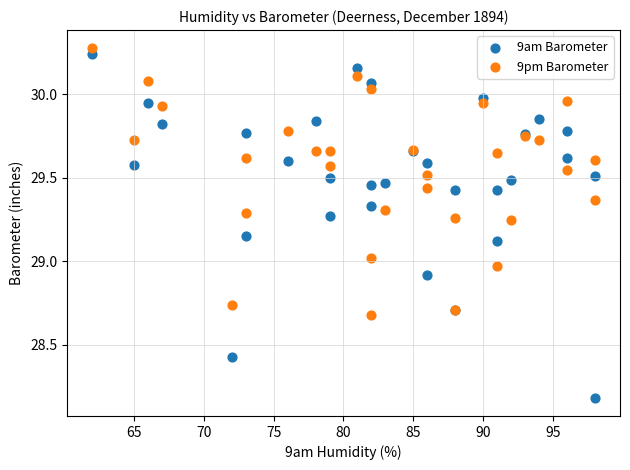

What is the X range (max minus min) for the scatter plot?

36.0